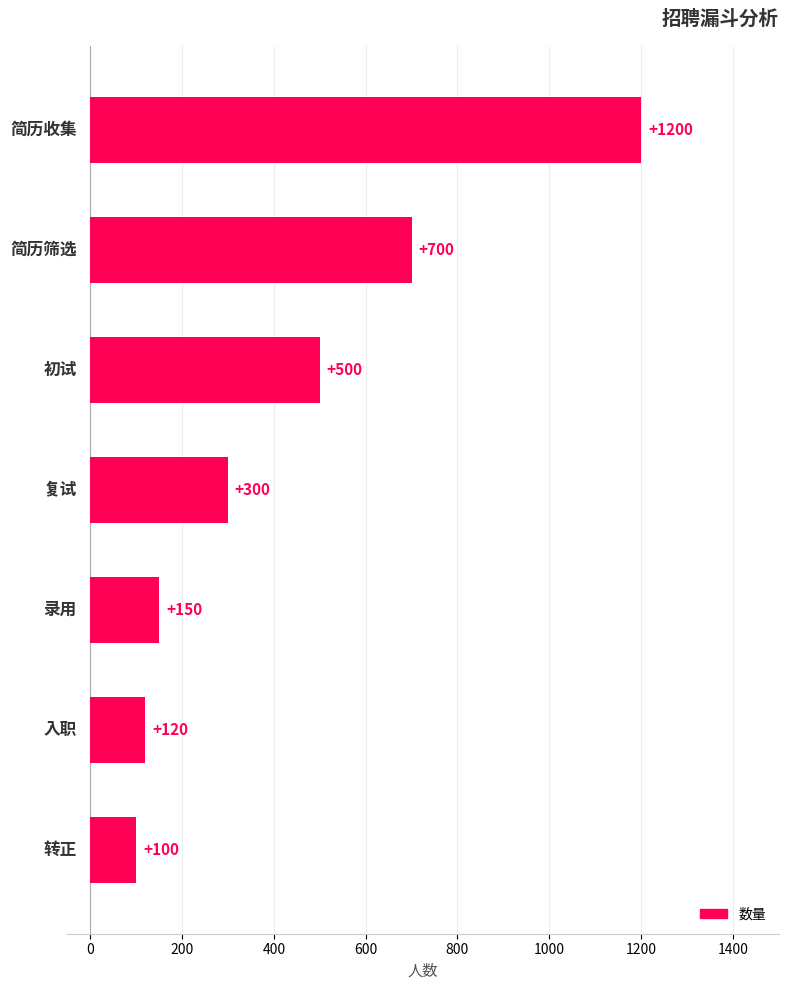

At which label is the value closest to 650?

5